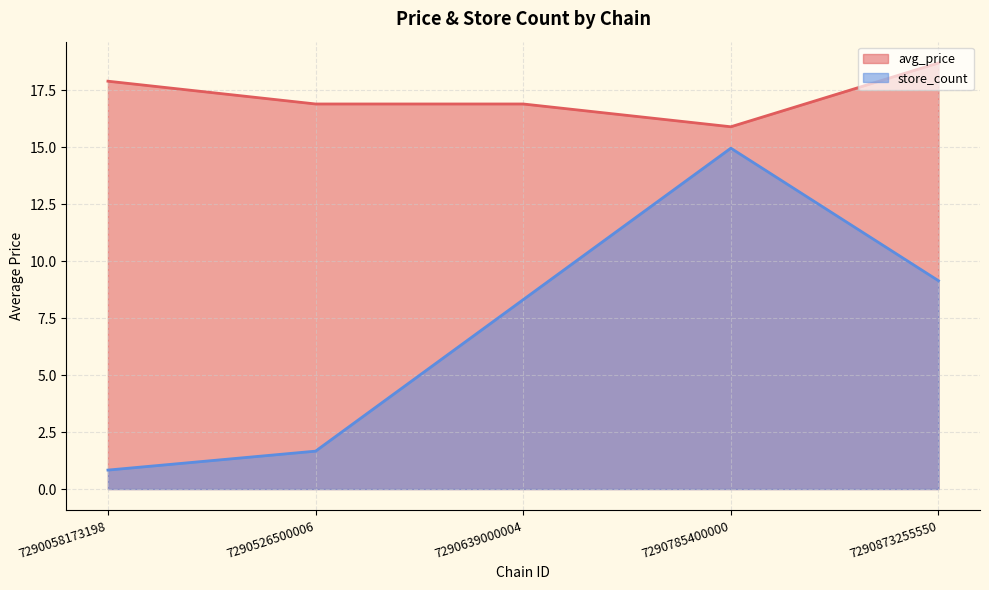

The store_count series shows 8.3 at 7290639000004. True or false?

True